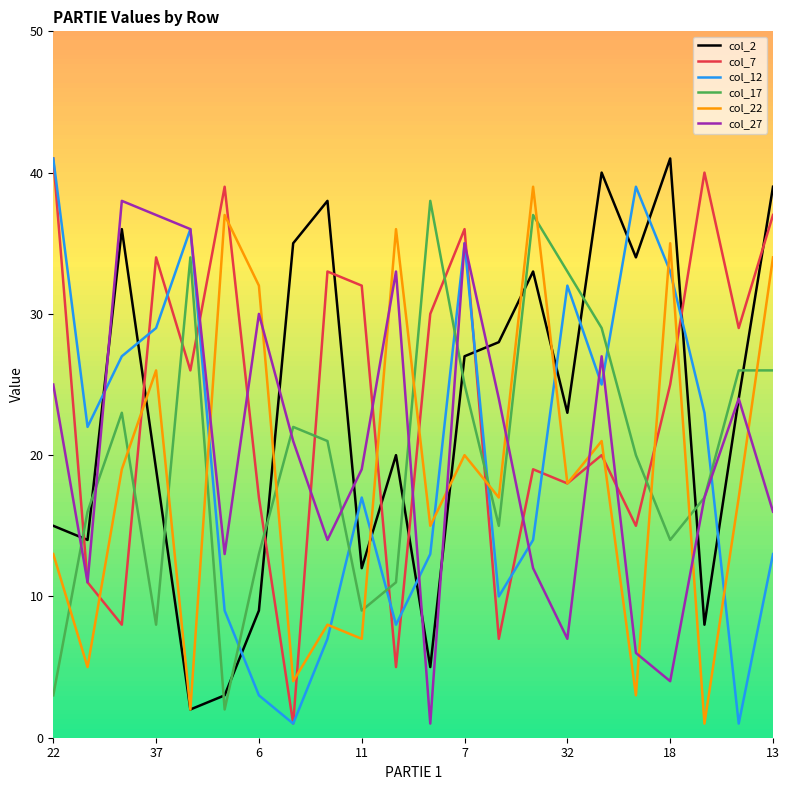

What is the minimum value for col_12?

1